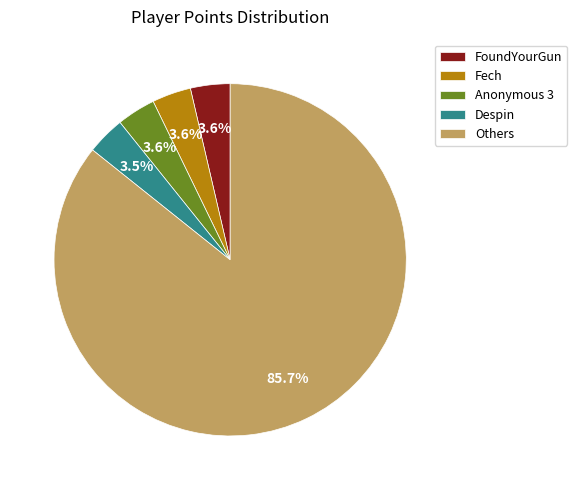

Count the number of slices in the pie.

5